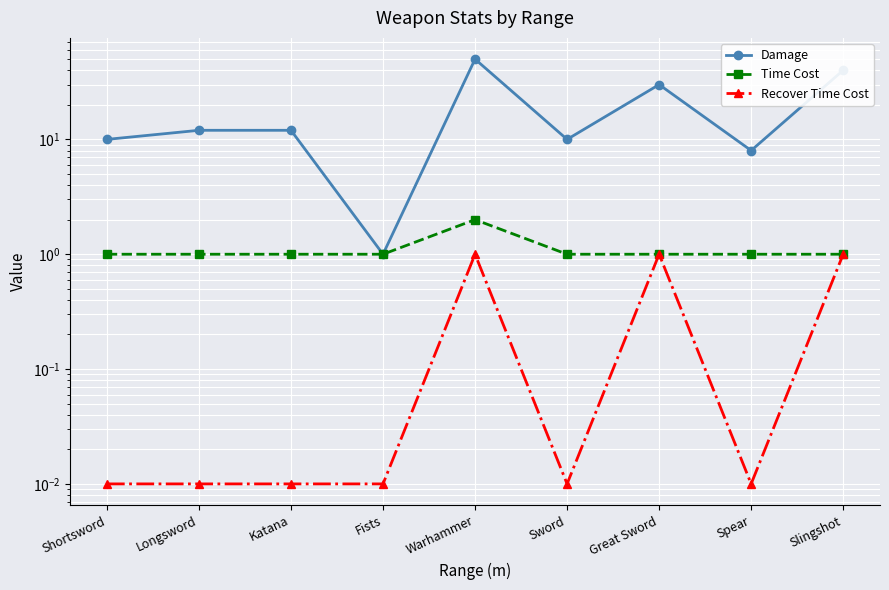

How many lines are shown in the chart?

3